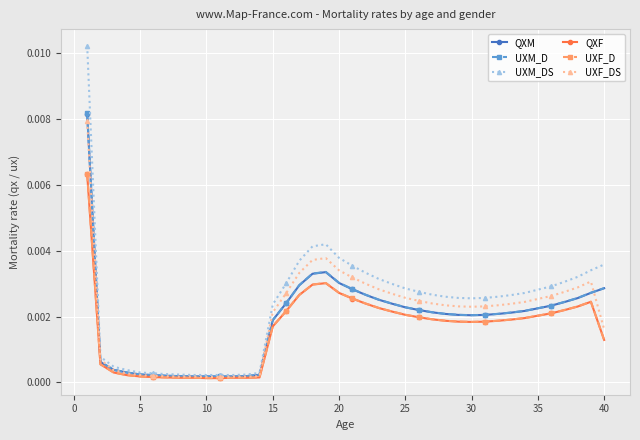

At how many categories does at least one series exceed 0?

40